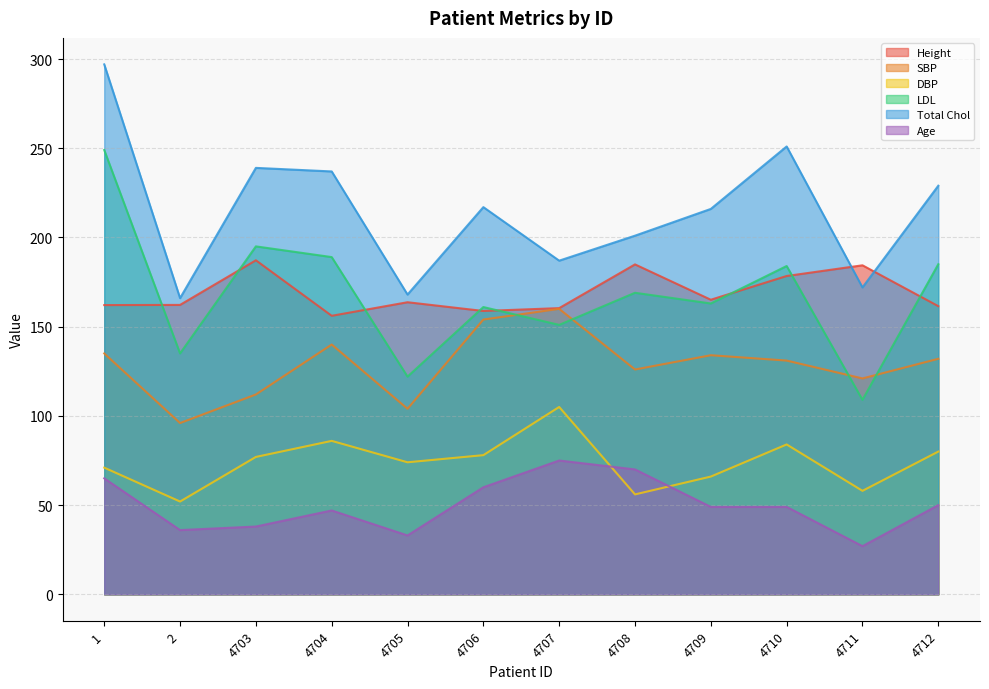

Is it true that Total Chol equals 358.4 at 4708?

False